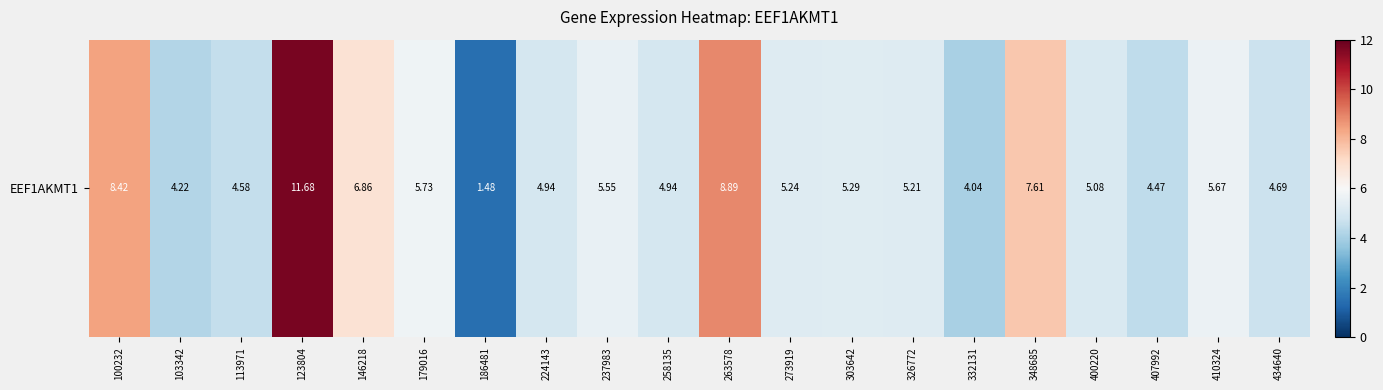

List the labels in order of value, smallest first.

186481, 332131, 103342, 407992, 113971, 434640, 224143, 258135, 400220, 326772, 273919, 303642, 237983, 410324, 179016, 146218, 348685, 100232, 263578, 123804